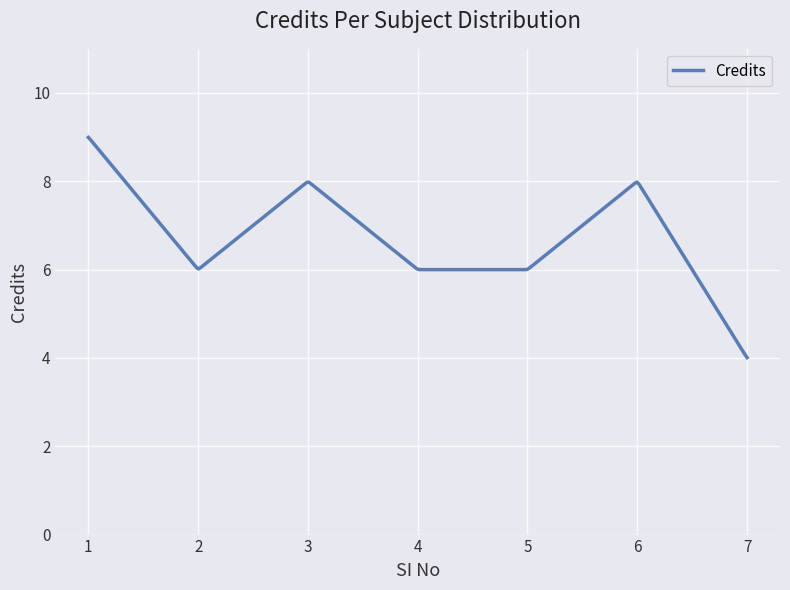

Does the chart display data point markers on the line(s)?

No